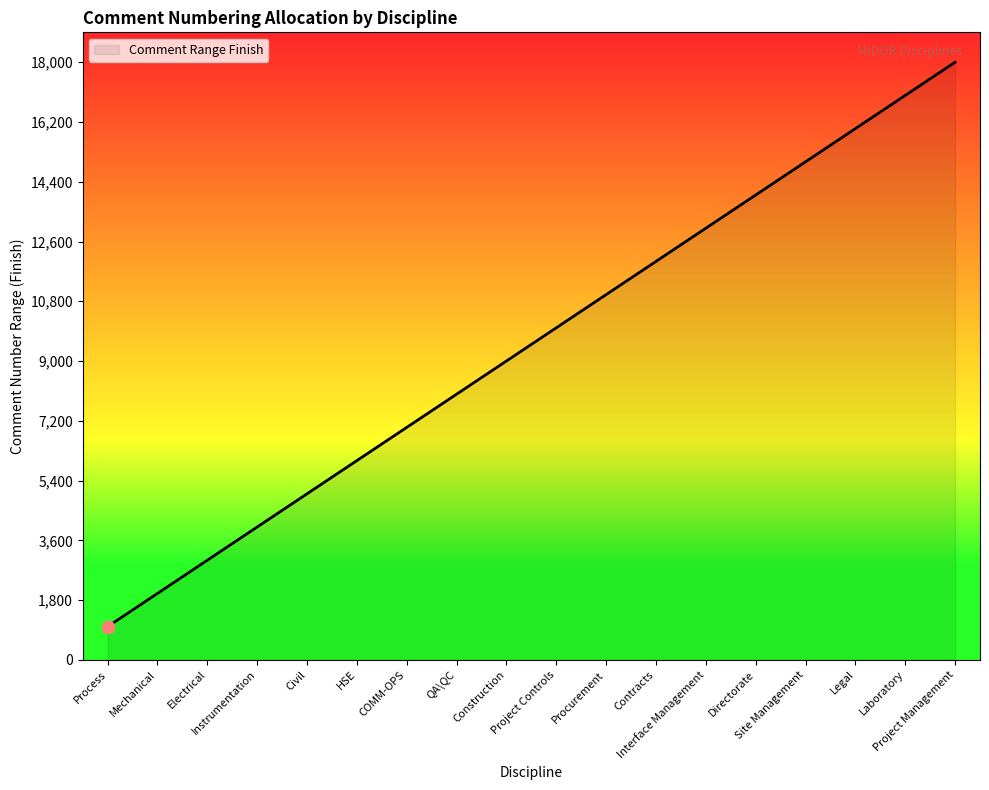

What is the ratio of the value at QA\QC to the value at Laboratory?

0.5